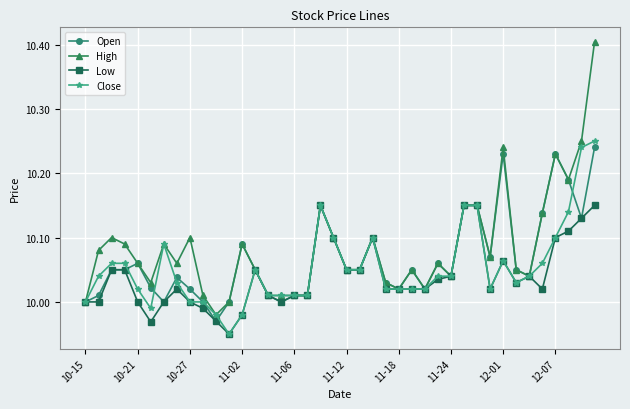

True or false: Close has more than 0 points higher than both neighbors.

True